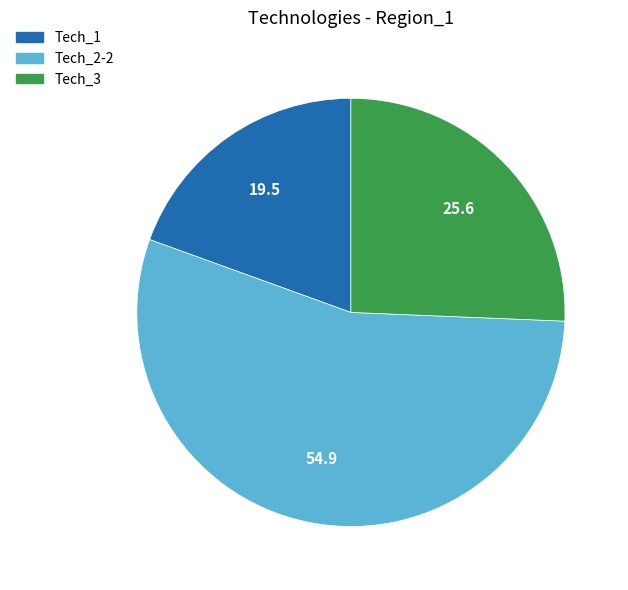

The Tech_2-2 slice represents 55% of the pie. True or false?

True